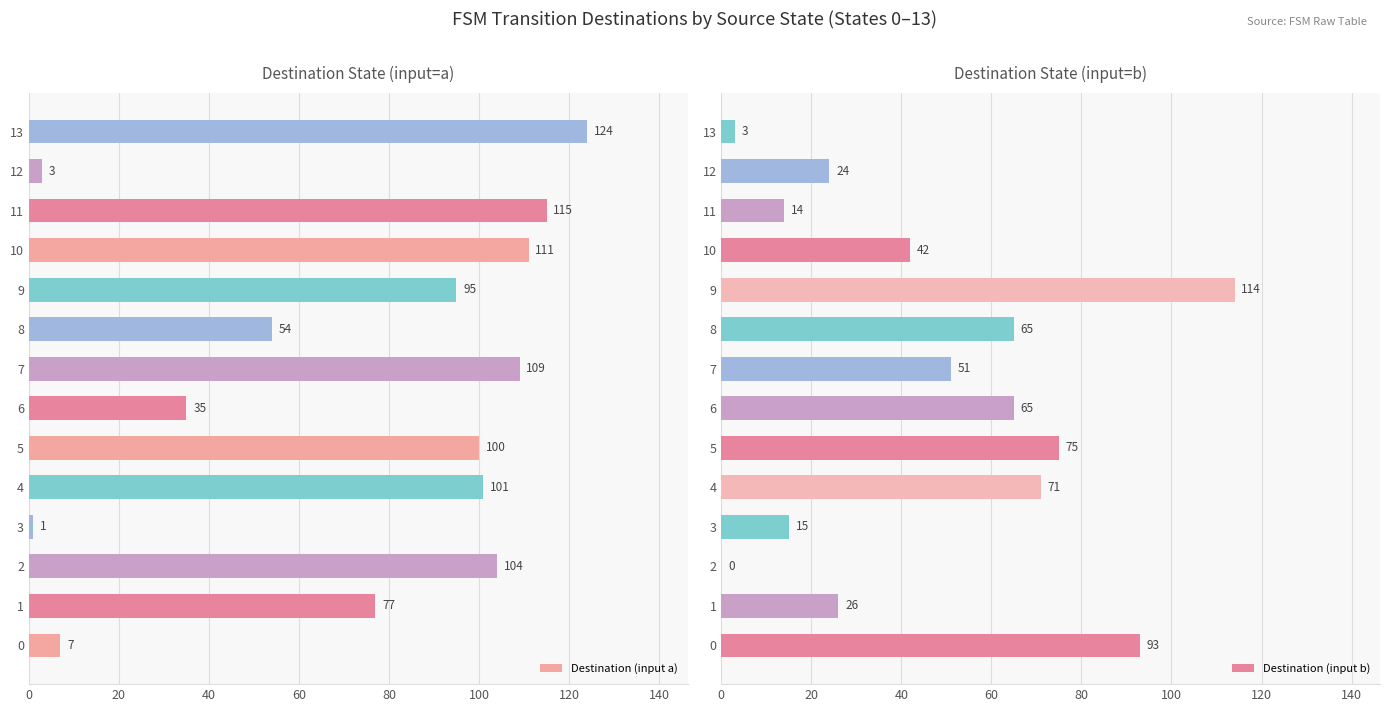

What is the sum of all Destination (input a) values?

1036